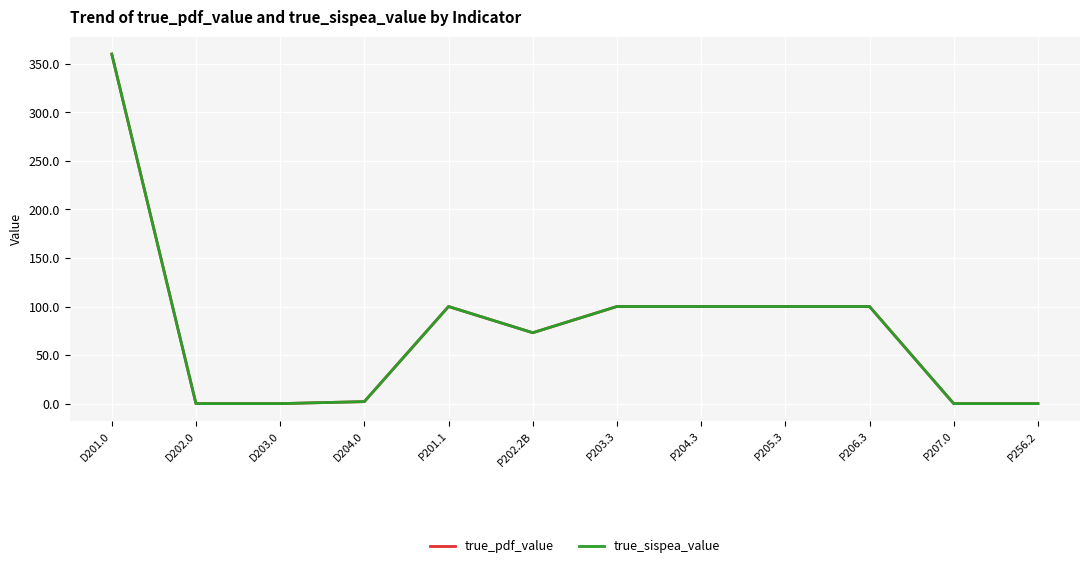

Does the chart have visible grid lines?

Yes